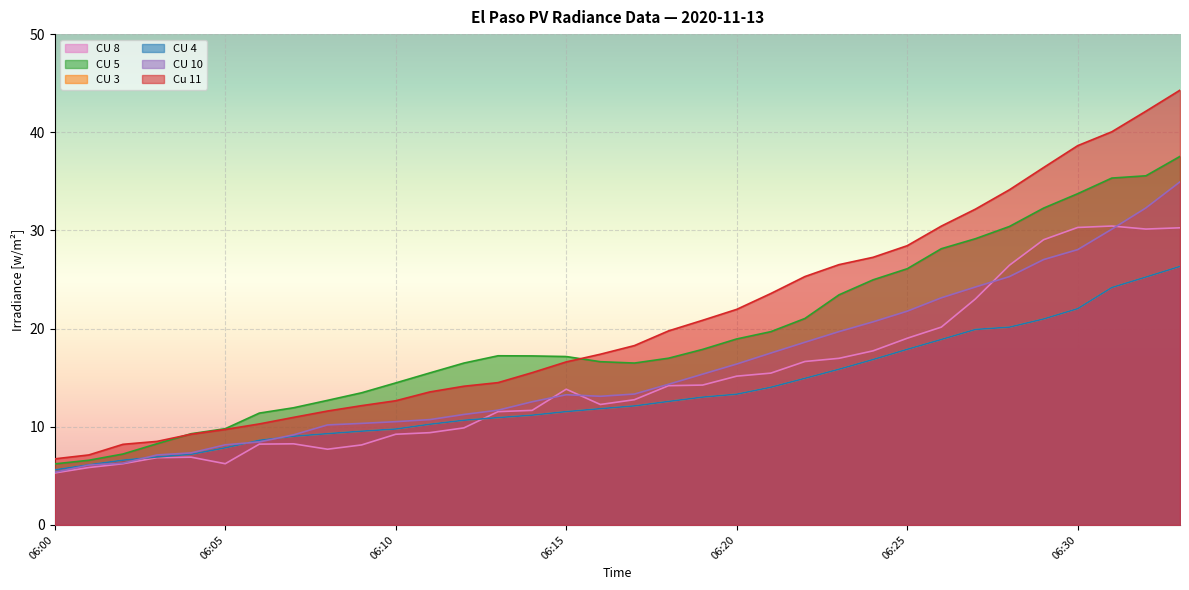

Which has a higher value, 06:03 or 06:18?

06:18